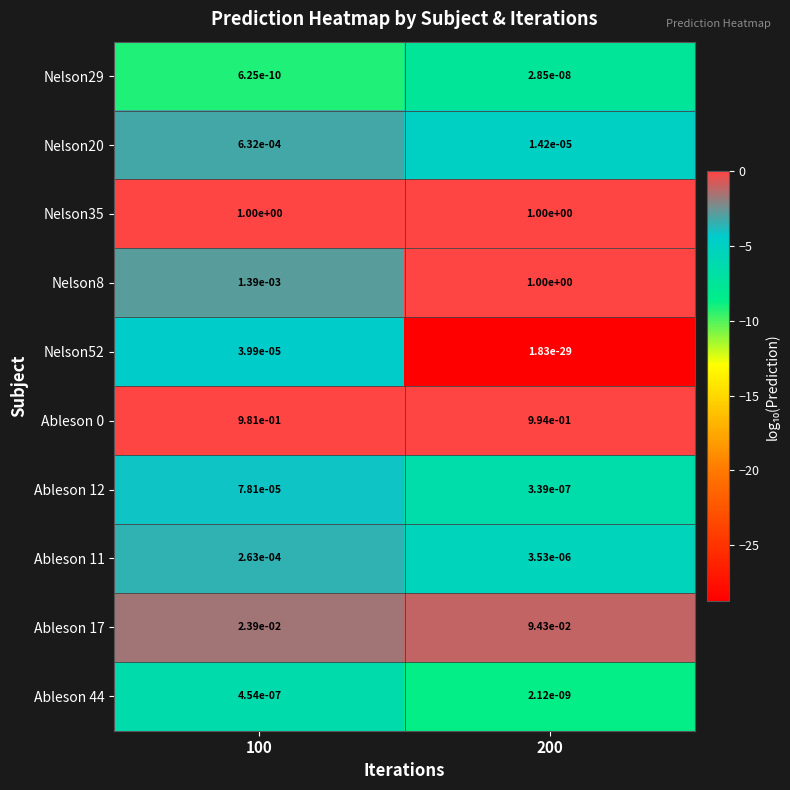

Is it true that Ableson 0 equals 1.5 at 200?

False